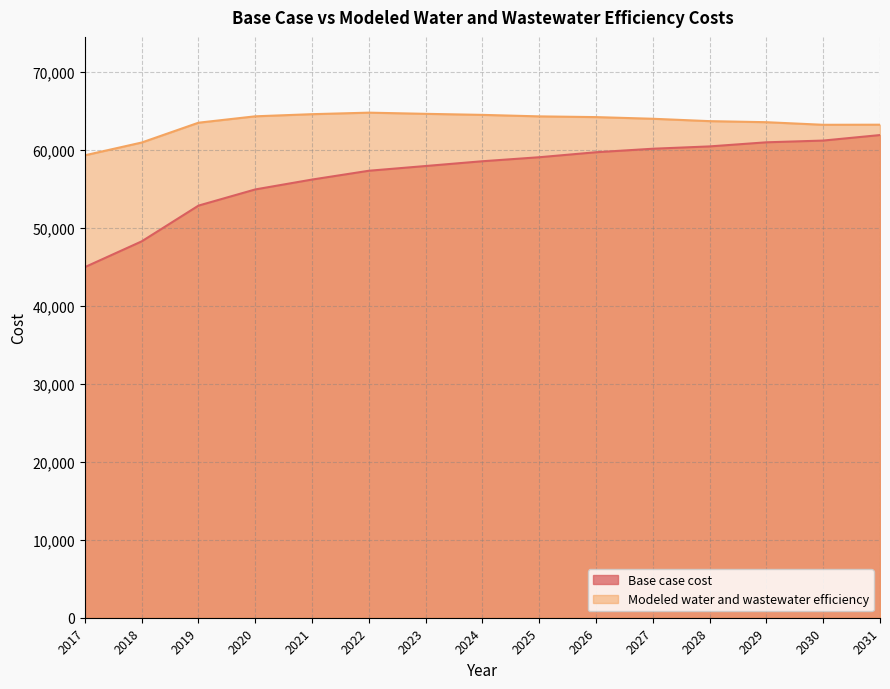

What is the smallest value displayed?

44987.6